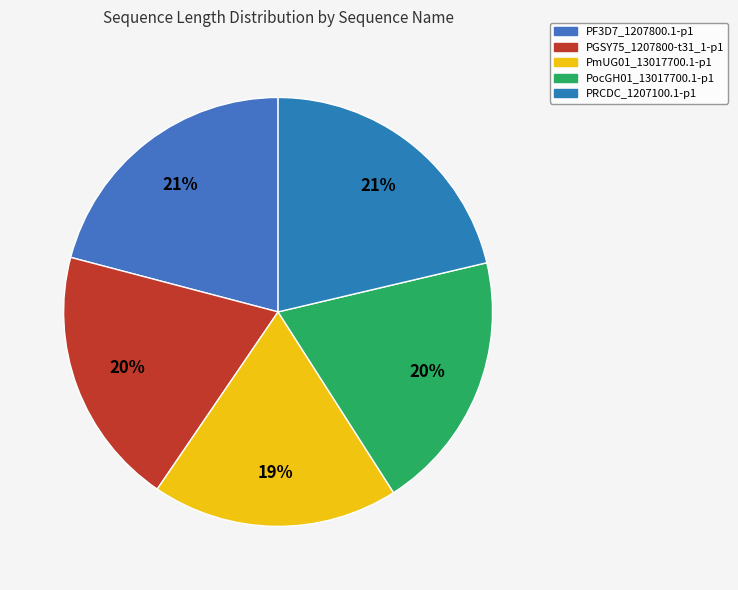

The PocGH01_13017700.1-p1 slice represents 20% of the pie. True or false?

True